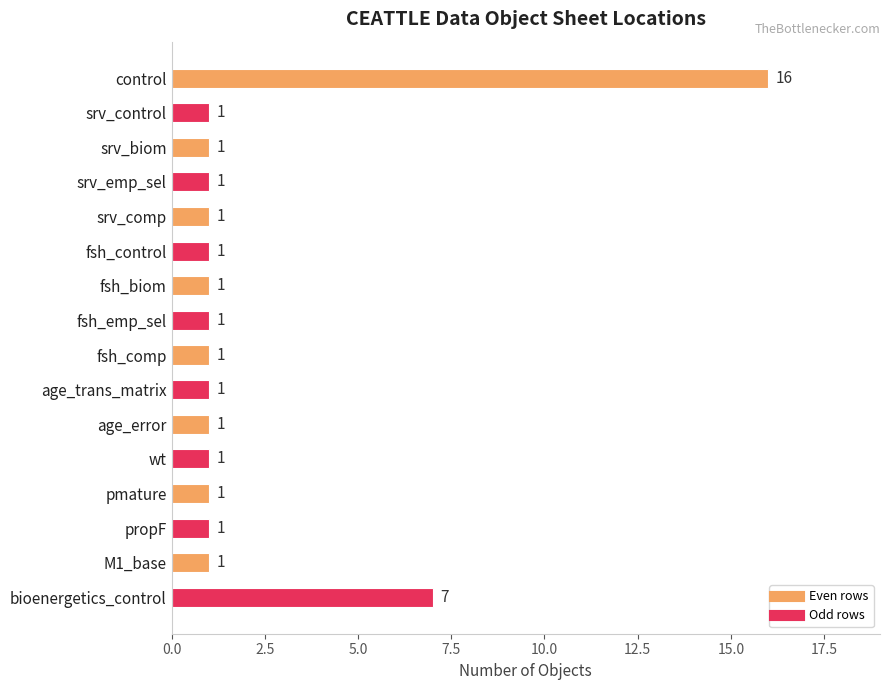

Reading top to bottom, transcribe all the data shown in this chart.

control=16	srv_control=1	srv_biom=1	srv_emp_sel=1	srv_comp=1	fsh_control=1	fsh_biom=1	fsh_emp_sel=1	fsh_comp=1	age_trans_matrix=1	age_error=1	wt=1	pmature=1	propF=1	M1_base=1	bioenergetics_control=7